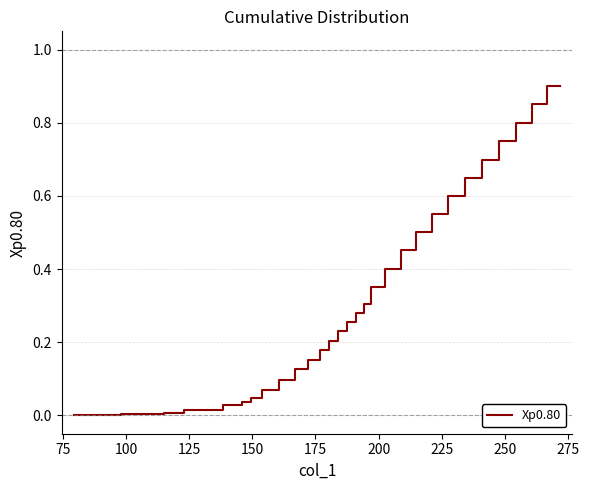

How many lines are shown in the chart?

1